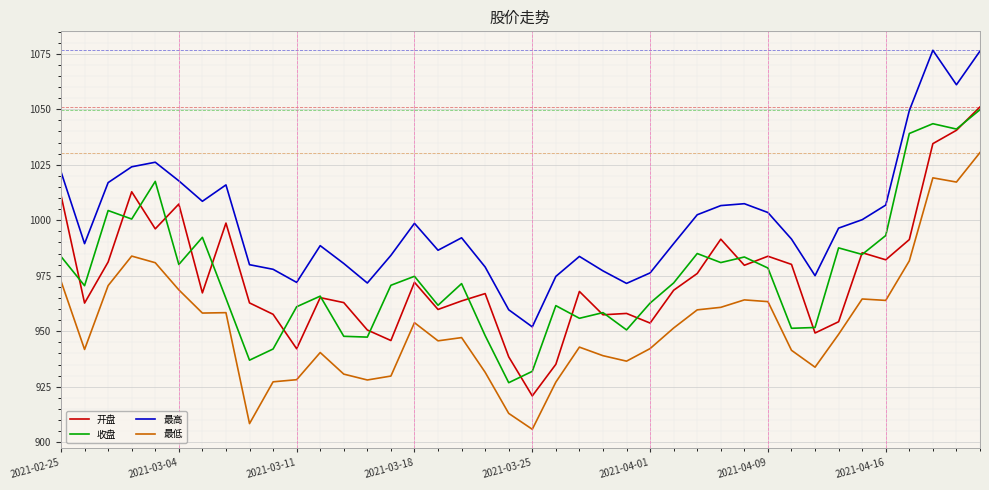

Which series has the largest total across all categories?

最高